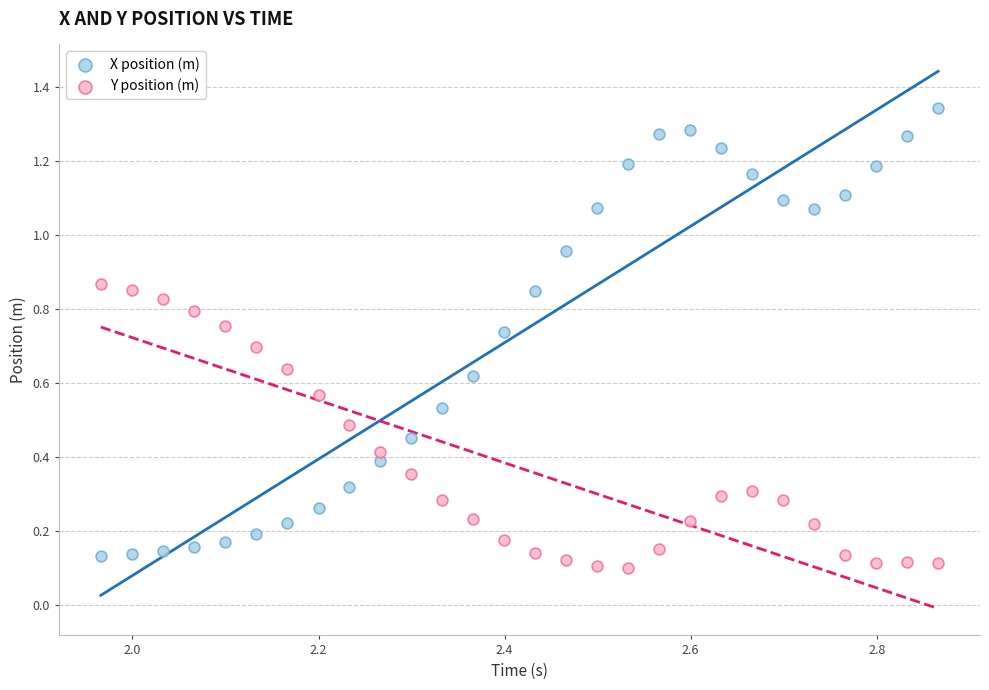

Which series has the widest spread of Y values?

X position (m)